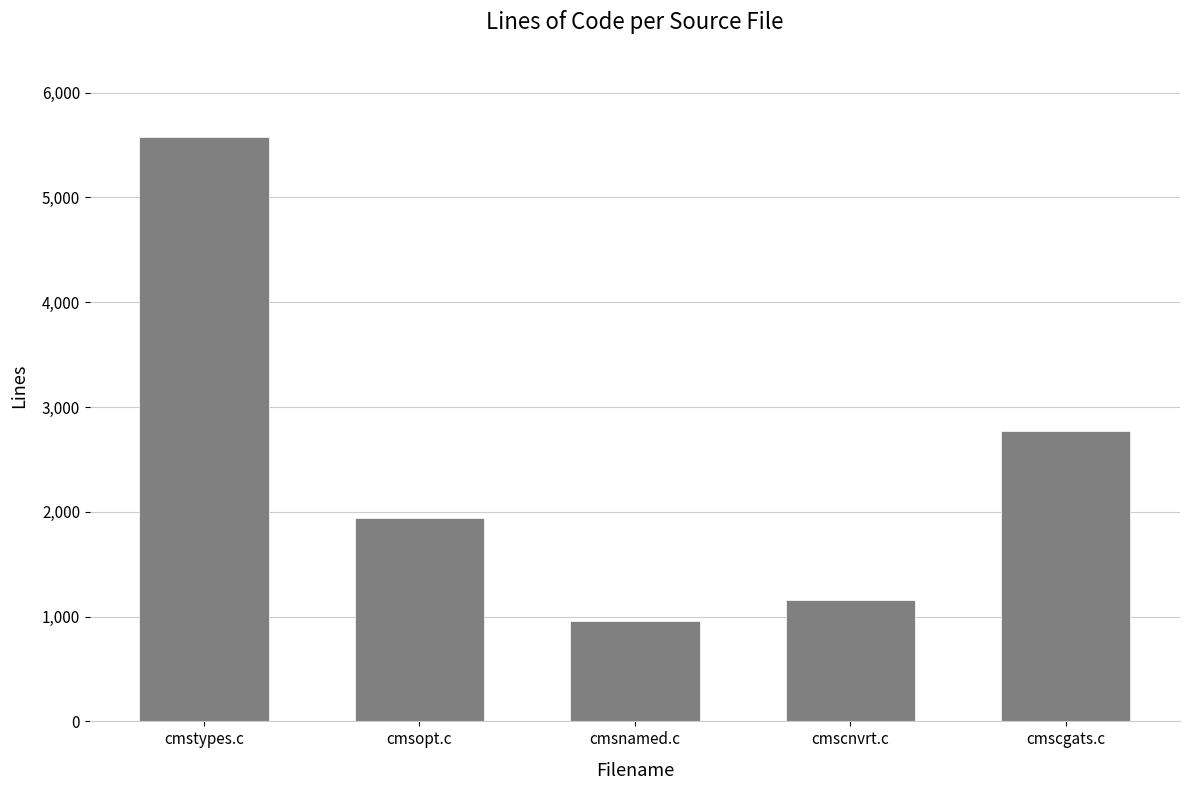

What is the value of the 2nd bar from the left?

1938